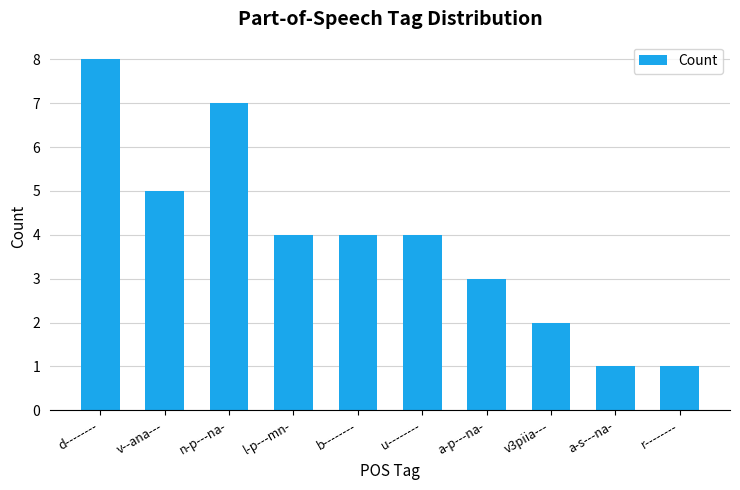

What position from the left is l-p---mn-?

4